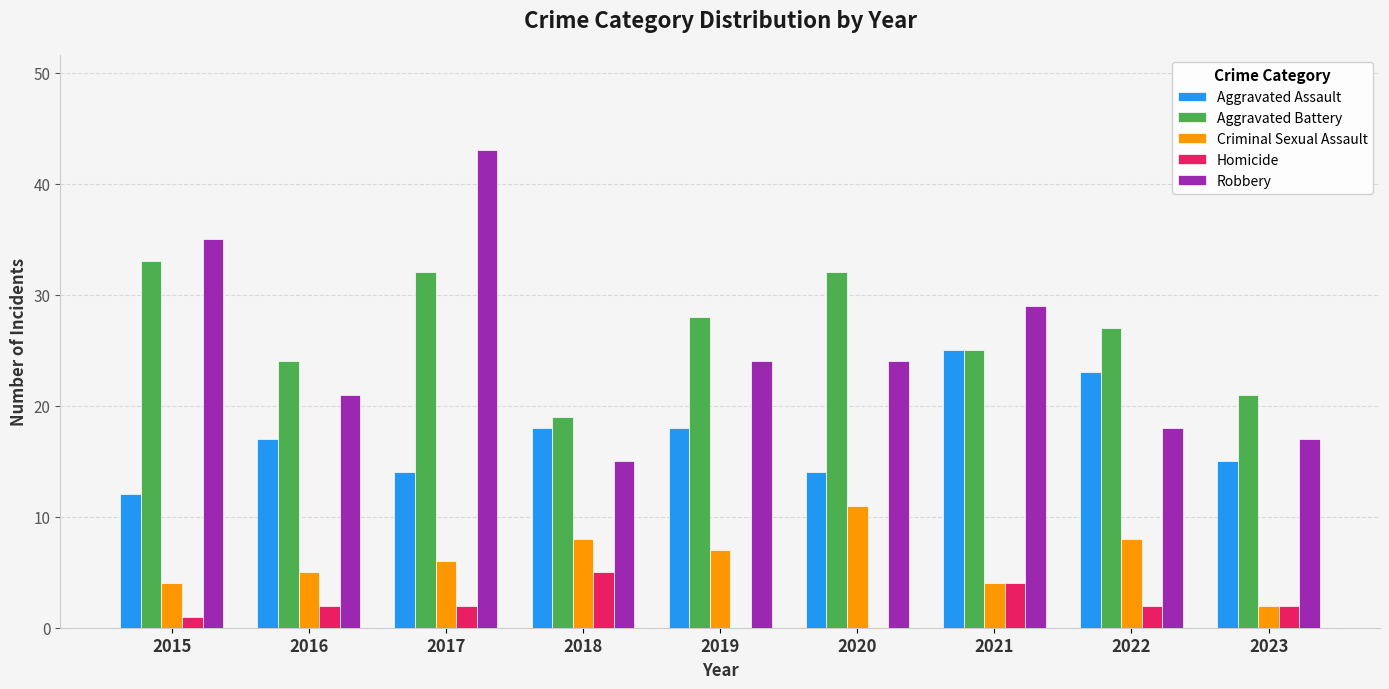

What is the difference between the Aggravated Assault values at 2018 and 2017?

4